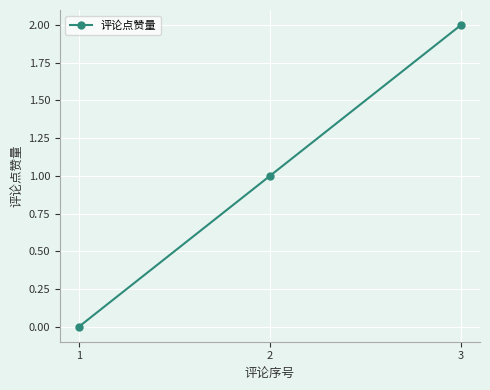

Which label corresponds to the largest value in the chart?

3